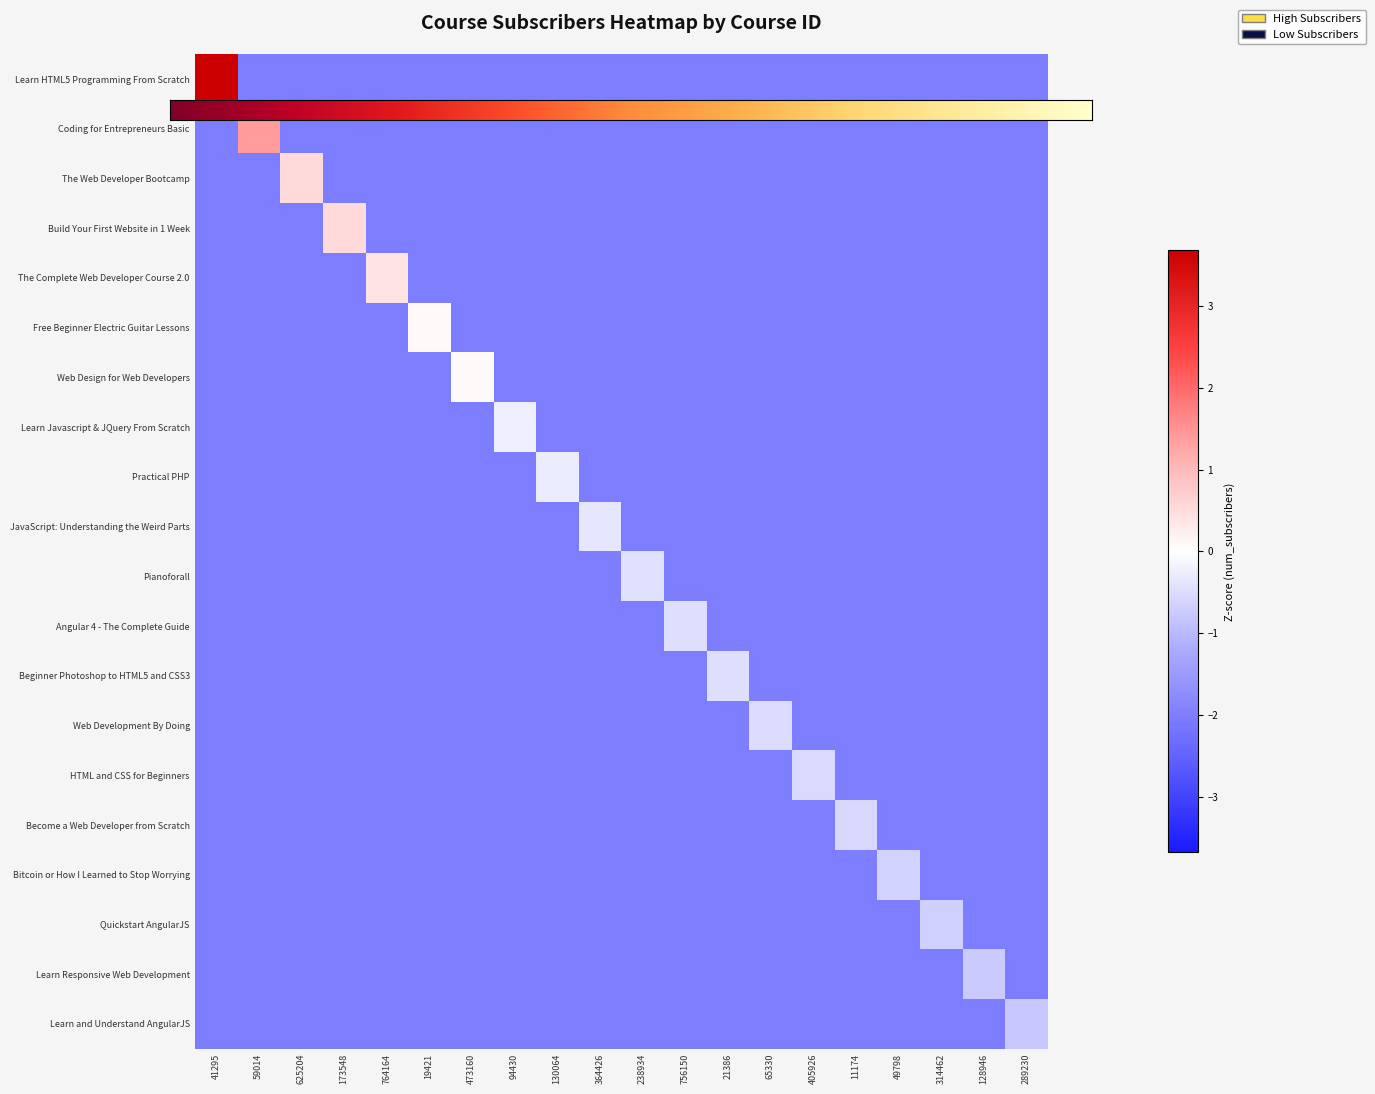

What is the difference between the highest and lowest values at 49798?

1.4